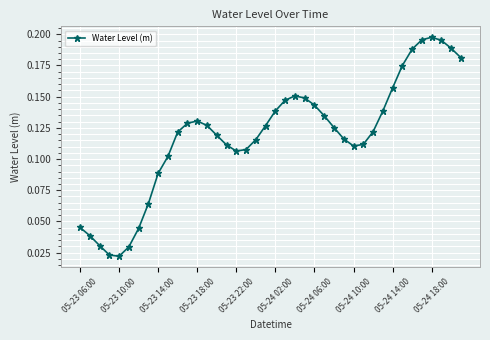

What is the sum of all values?

4.7